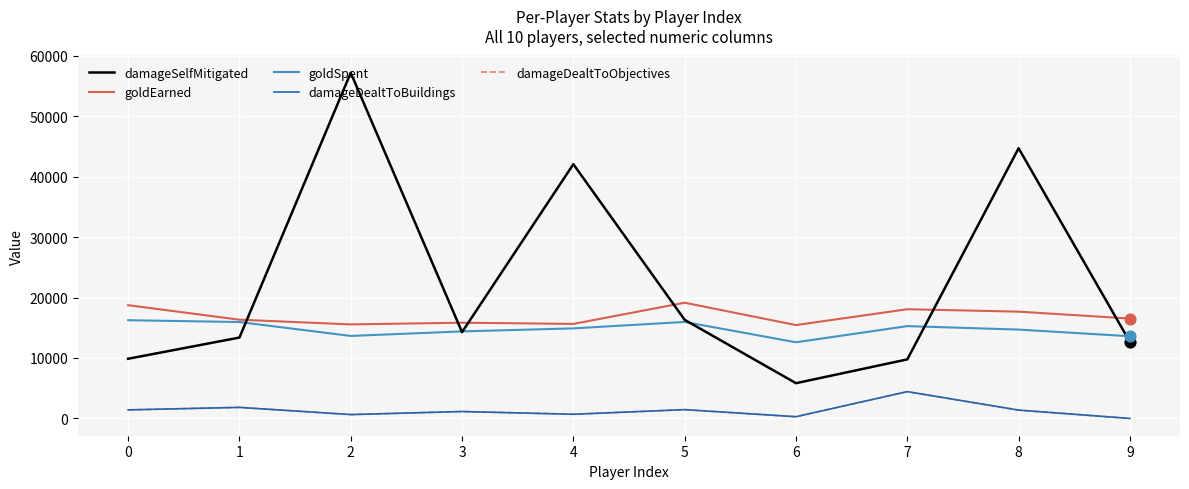

Is the value of damageSelfMitigated at 5 greater than the value of damageDealtToBuildings at 7?

Yes